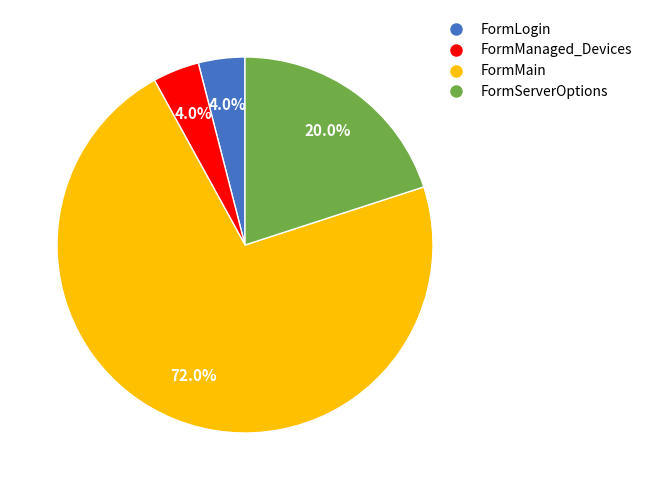

Is there any slice that represents more than half of the pie?

Yes